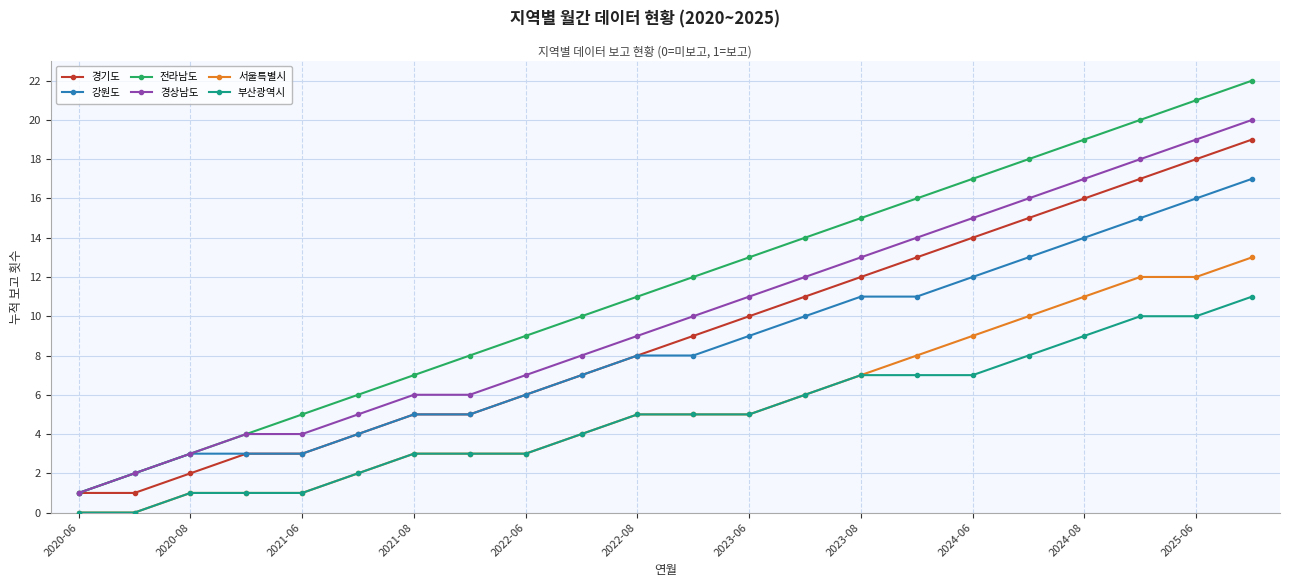

How many lines are shown in the chart?

6